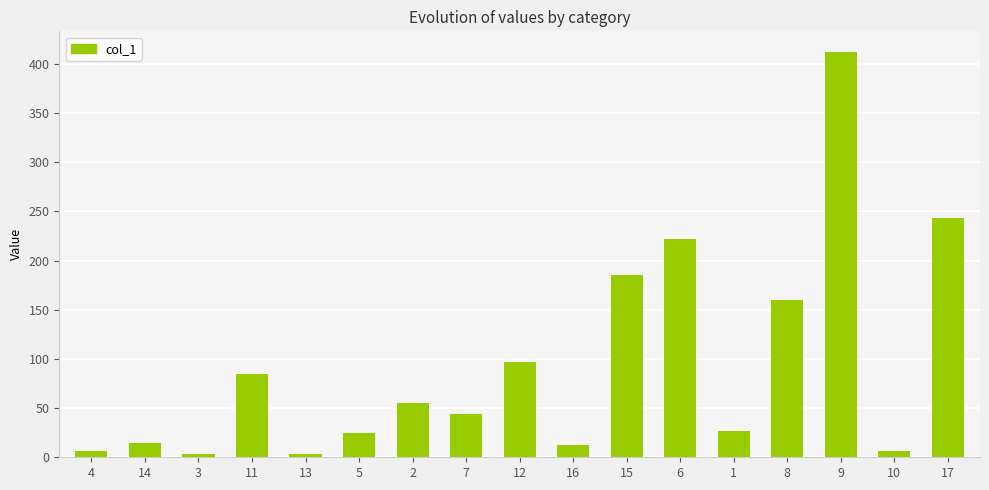

What is the change in value from 6 to 17?

+21.3